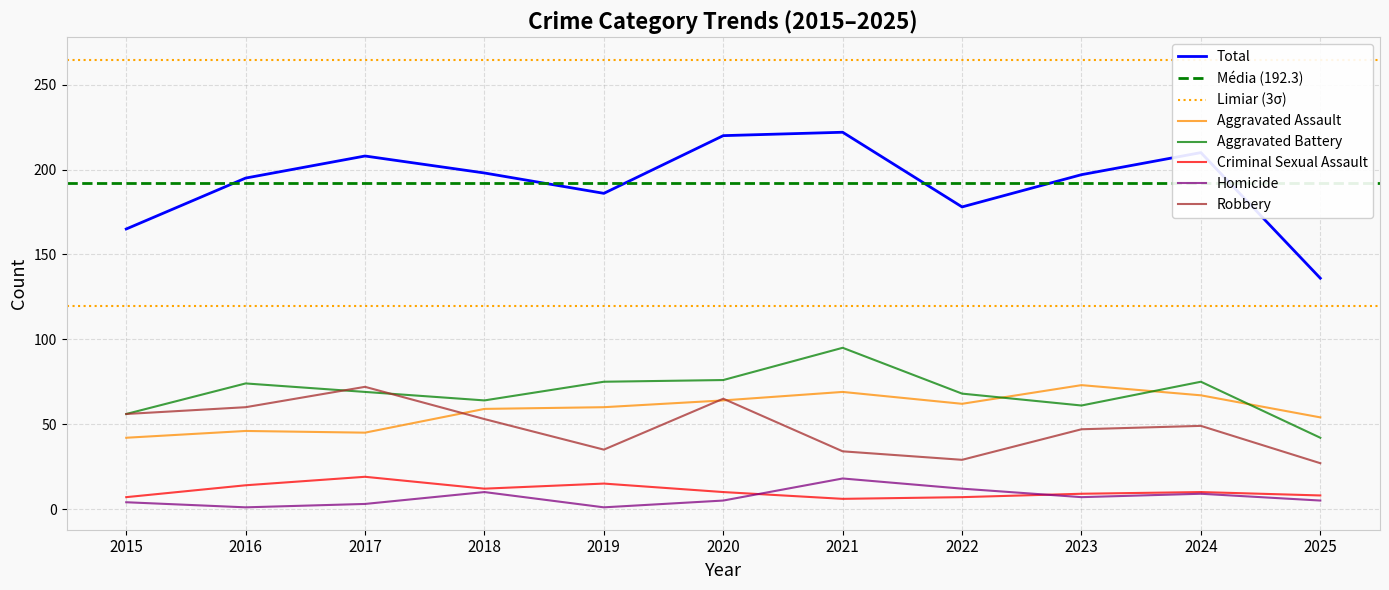

What are all the series names shown in the legend?

Aggravated Assault, Aggravated Battery, Criminal Sexual Assault, Homicide, Robbery, Total